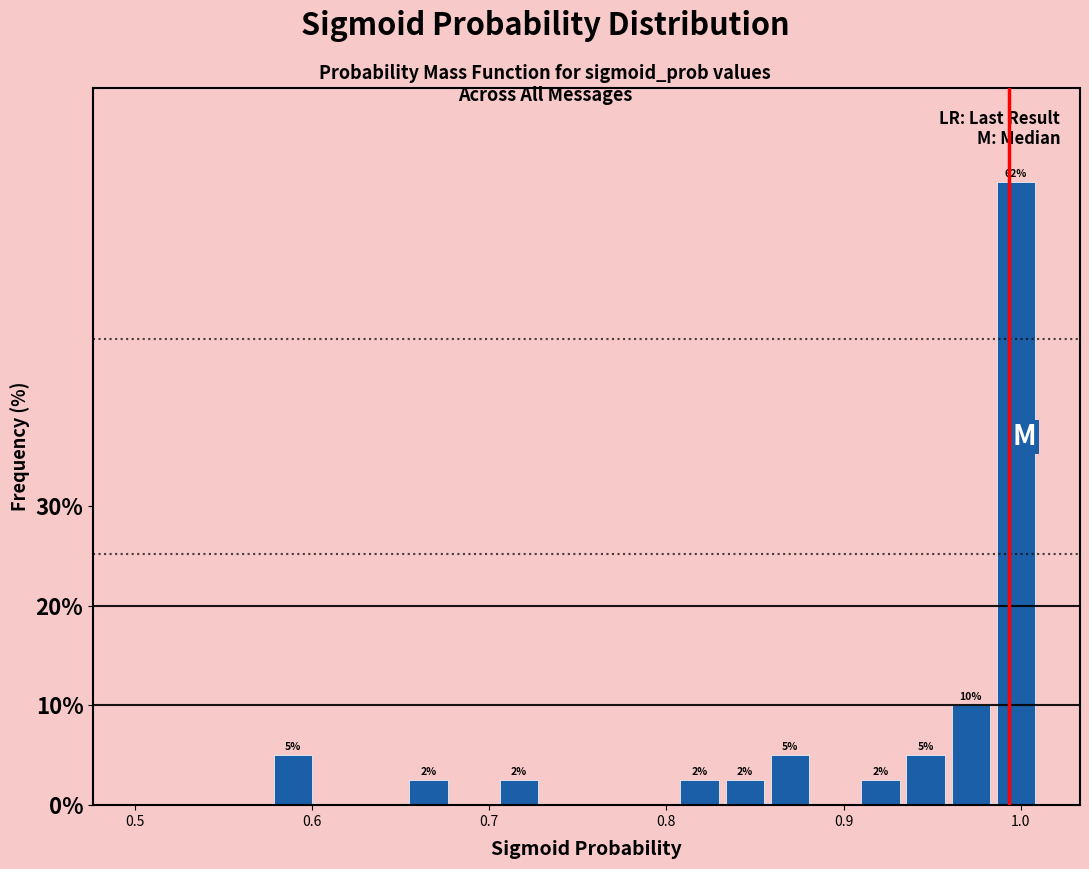

Around what value on the x-axis is the tallest bar? Give the approximate position of its centre, as read against the axis.

1.00